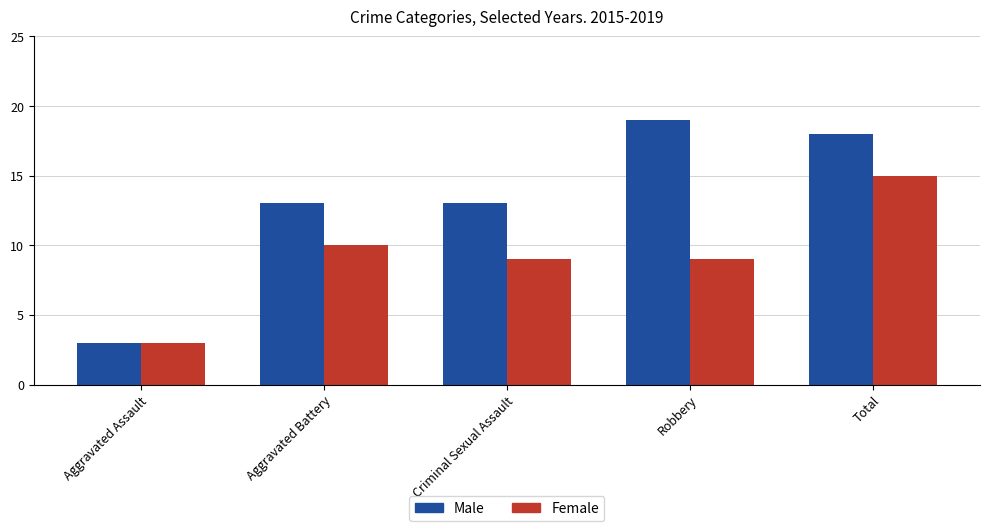

What is the value of the Male bar at the 4th from the left?

19